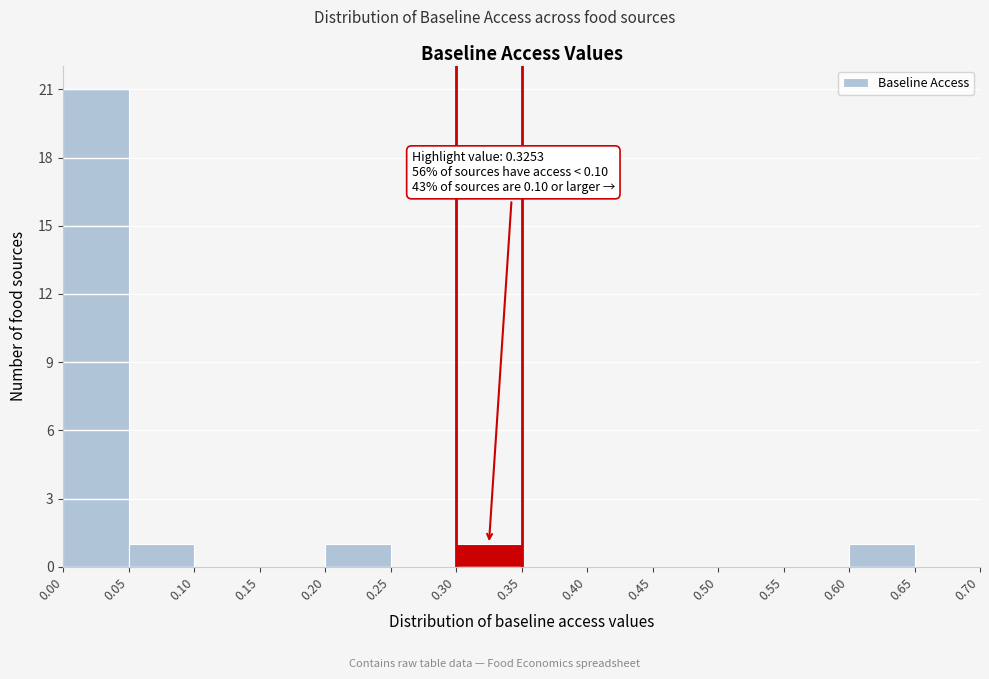

Over which range of the x-axis is the bar tallest?

0.00 to 0.05